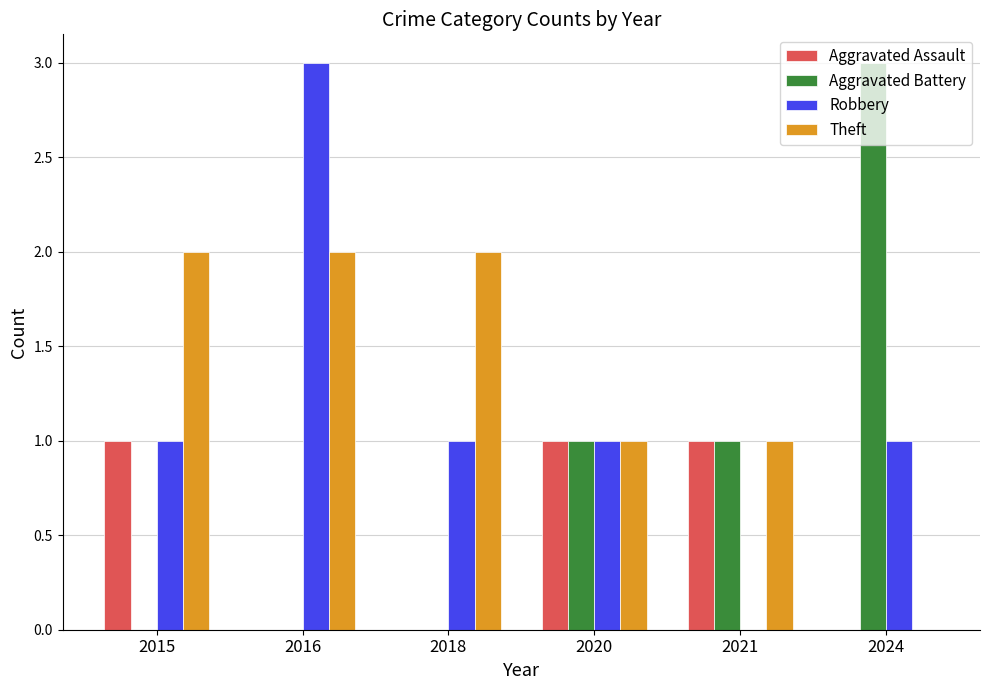

What is the sum of all Aggravated Assault values?

3